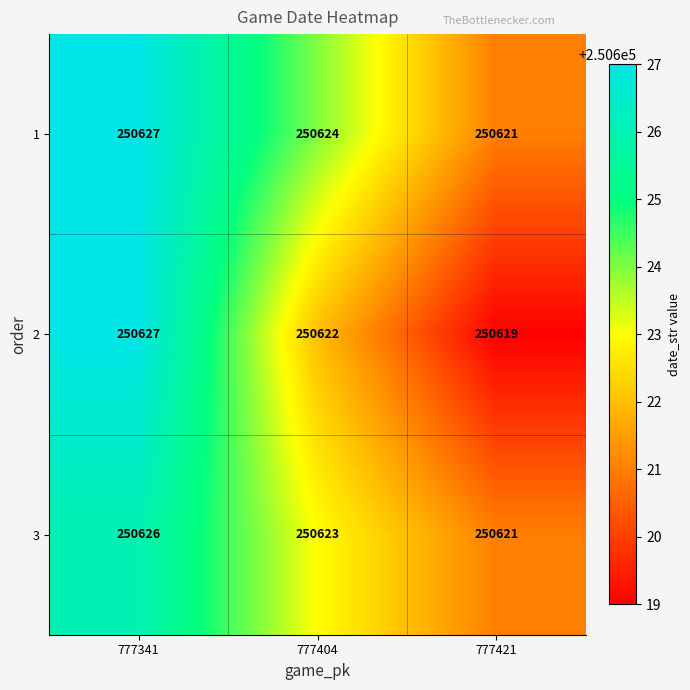

Rank the series by their average value, from lowest to highest.

2, 3, 1